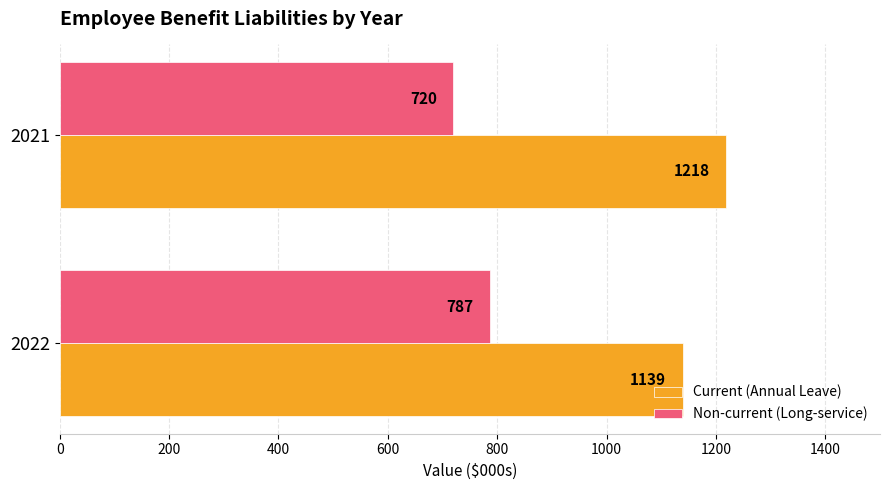

What is the difference between the highest and lowest values at 2022?

352